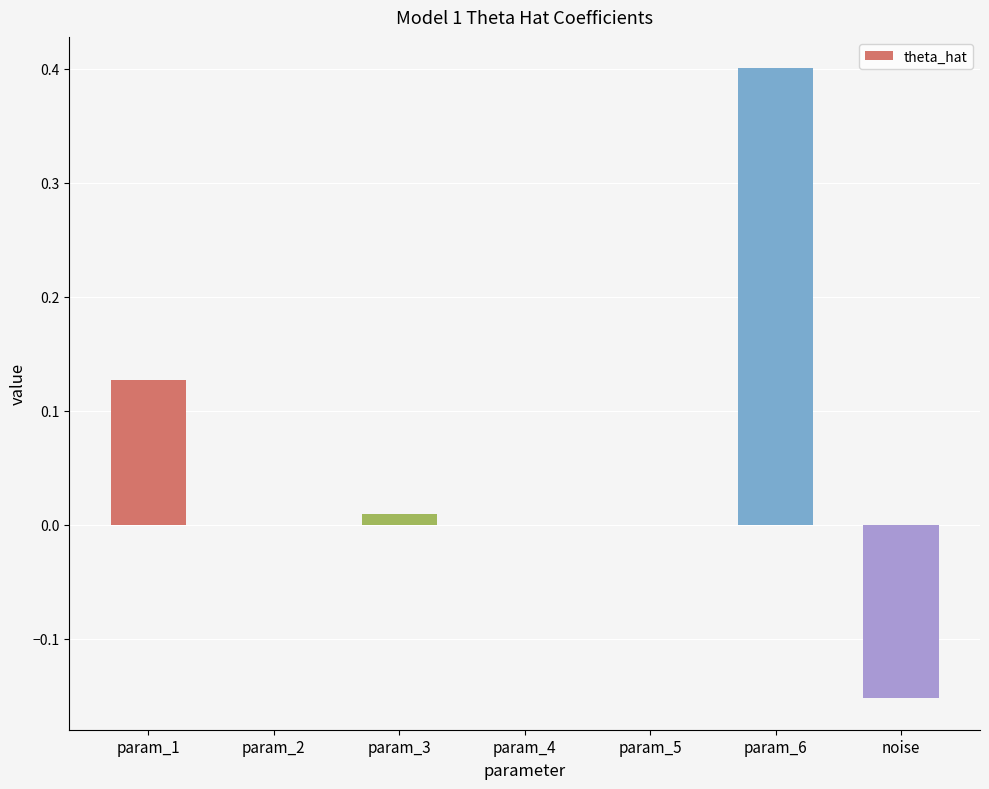

Which label corresponds to the largest value in the chart?

param_6